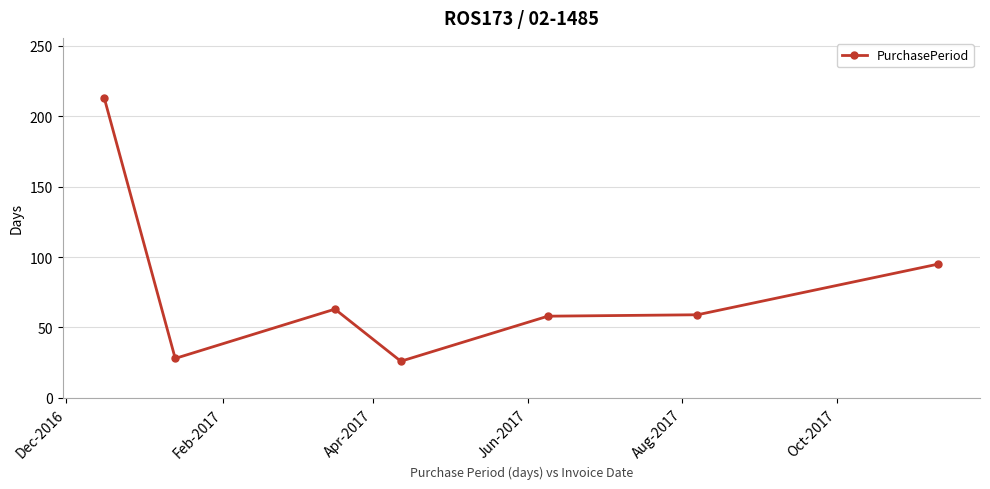

Is this an area chart (filled region under the line)?

No